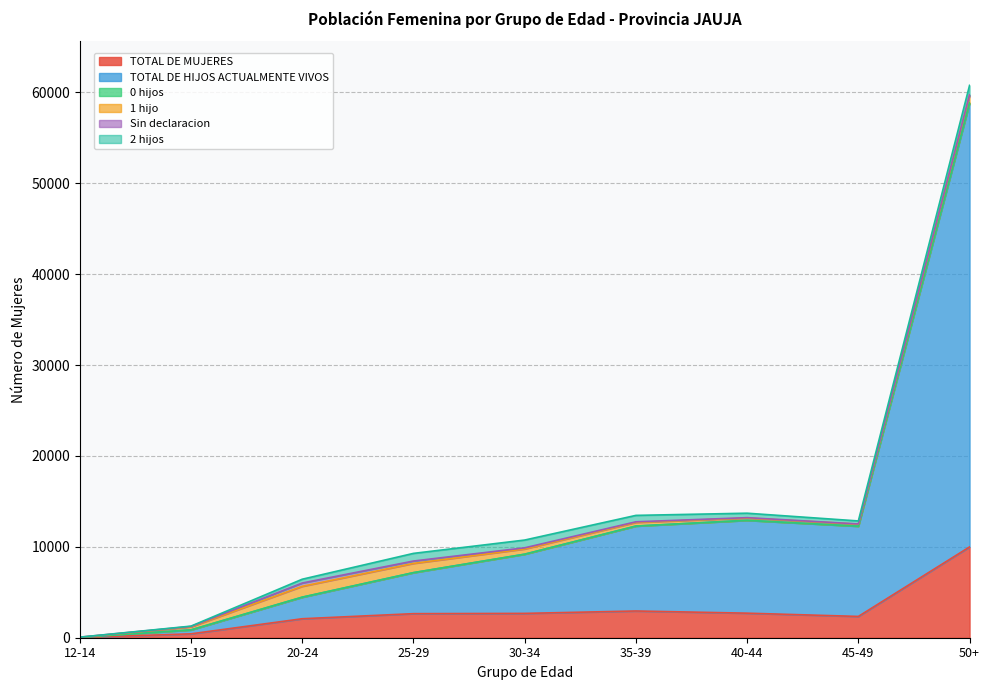

What is the label of the 9th point from the right?

12-14